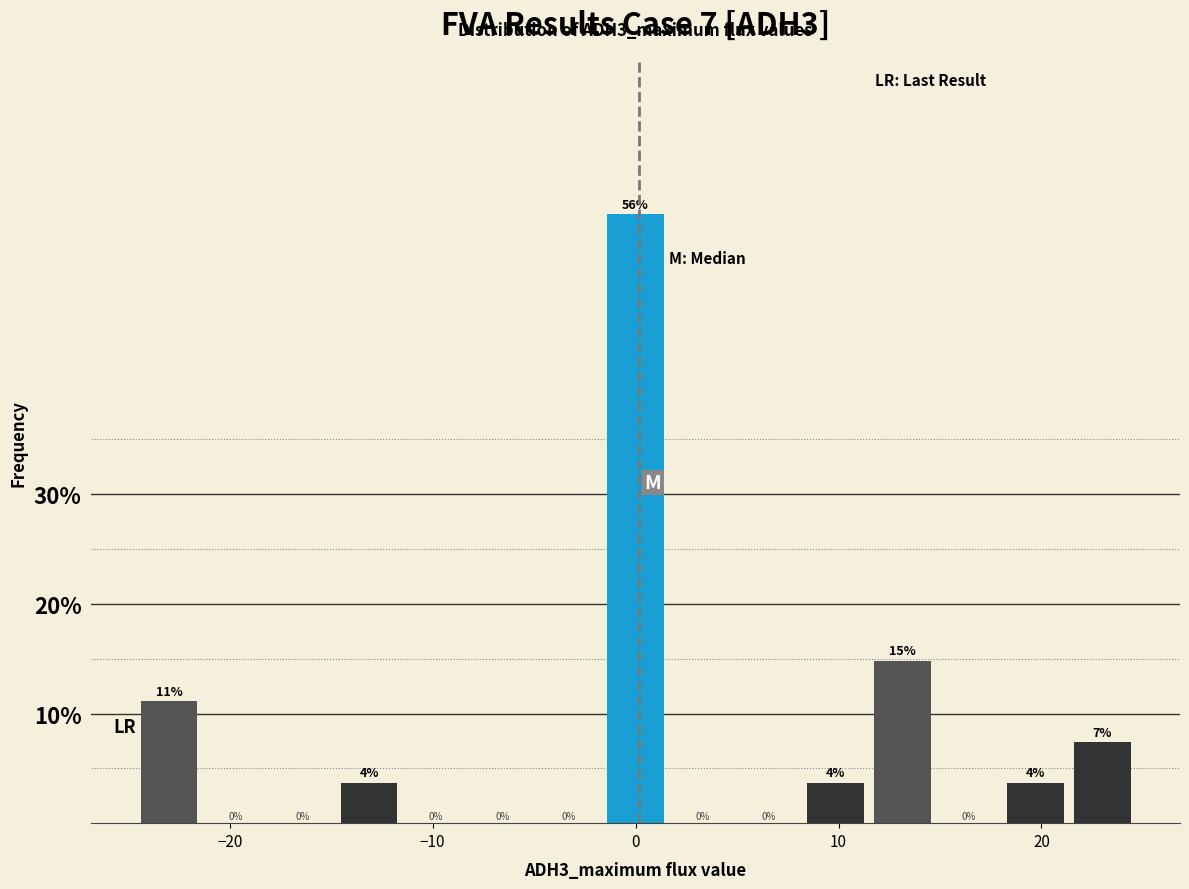

Around what value on the x-axis is the tallest bar? Give the approximate position of its centre, as read against the axis.

0